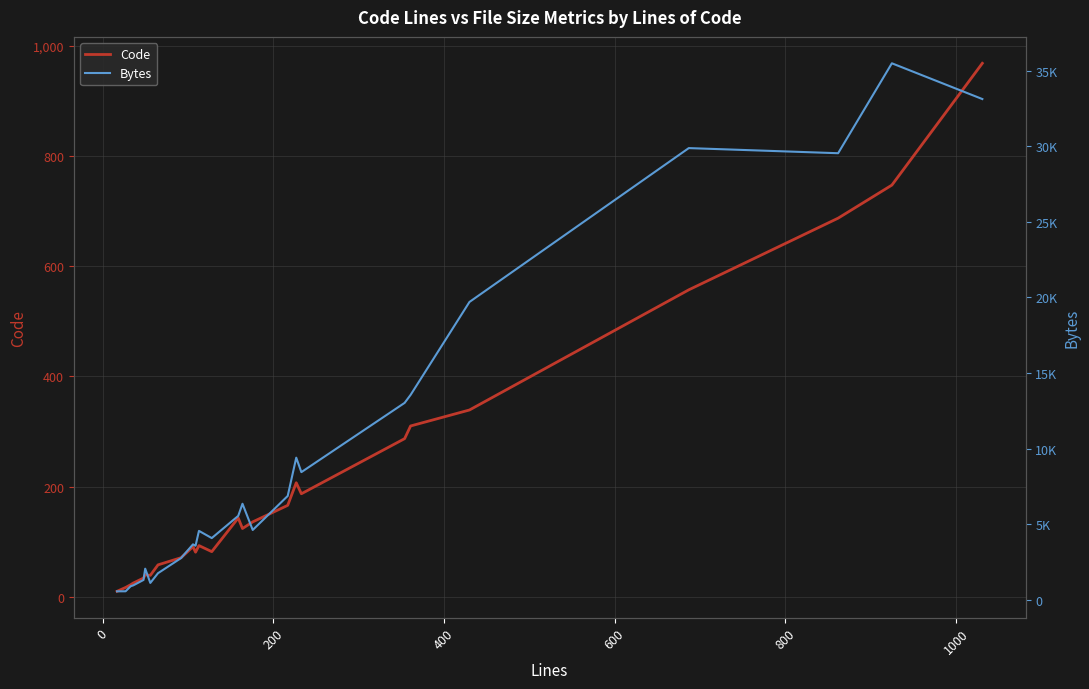

Does the chart display data point markers on the line(s)?

No